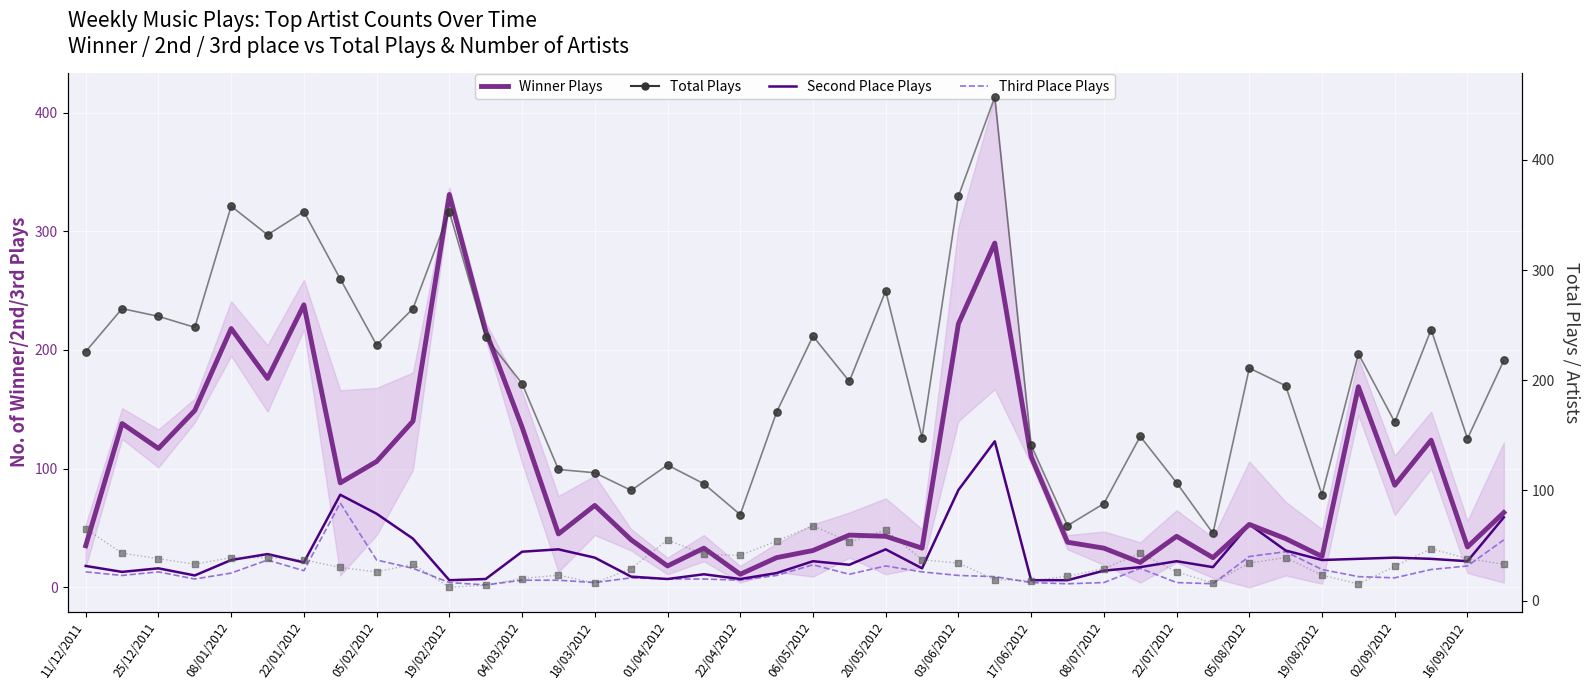

Which series contains the lowest Y value?

Third Place Plays